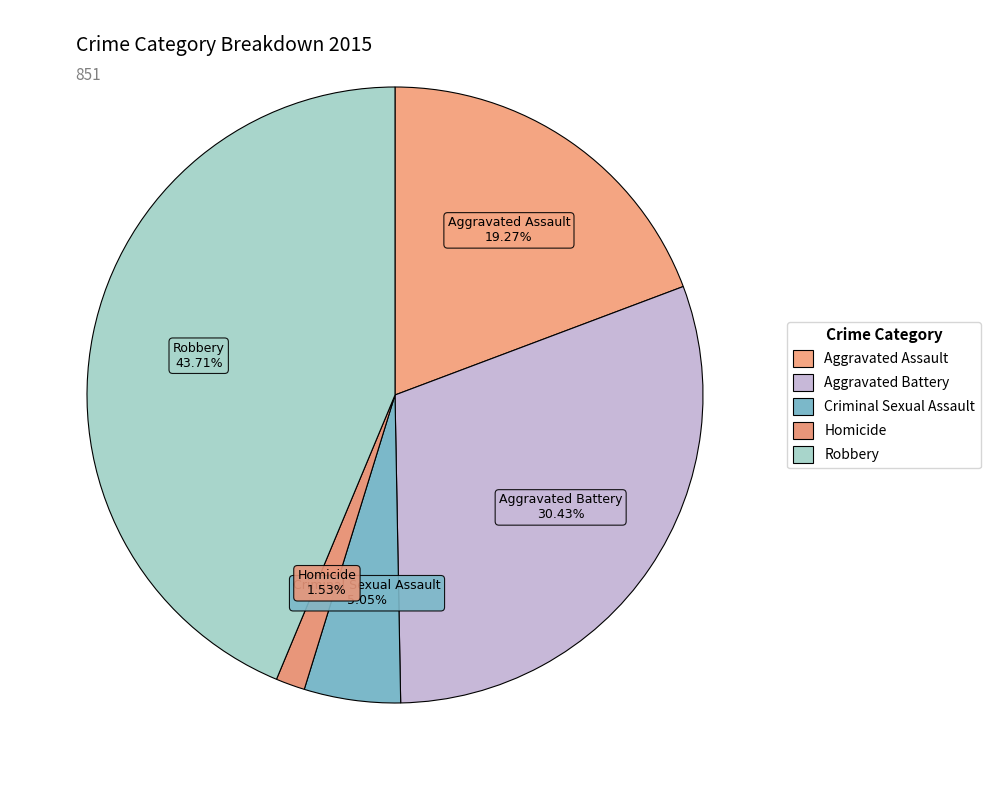

What portion of the pie excludes Homicide?

98.5%